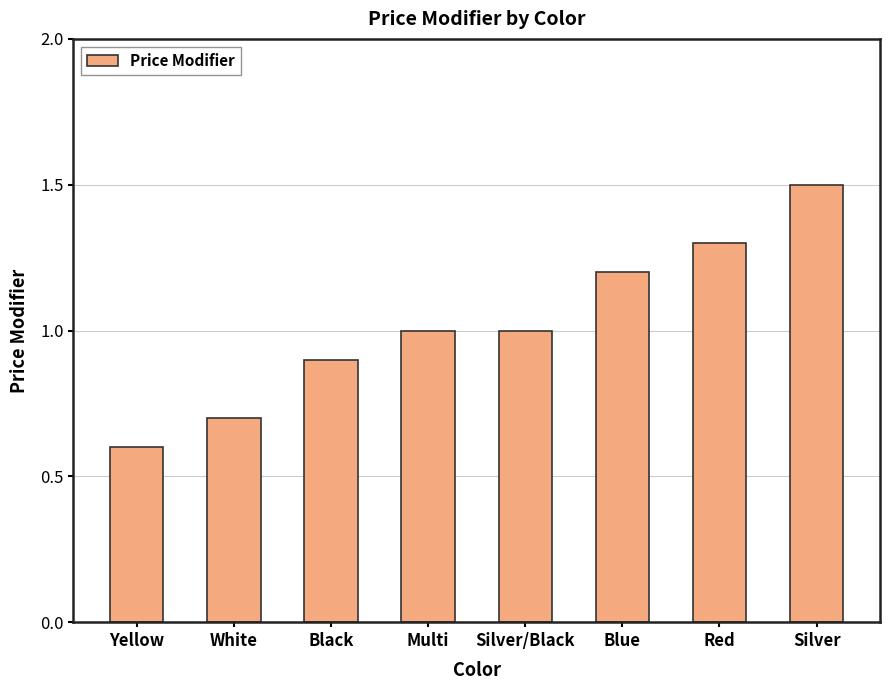

What is the label of the 2nd bar from the left?

White